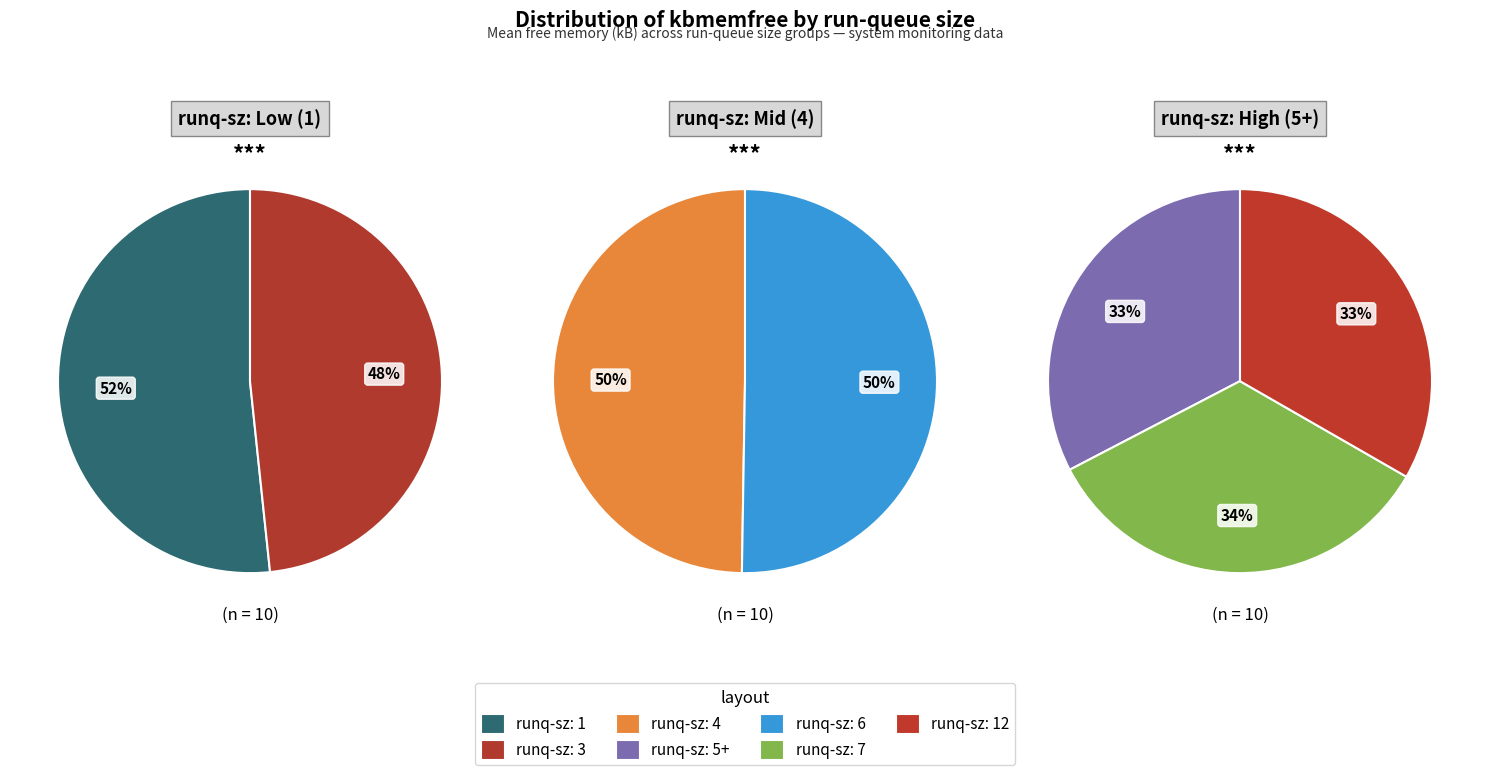

Rank the series by their maximum value, from highest to lowest.

runq_1, runq_4, runq_5